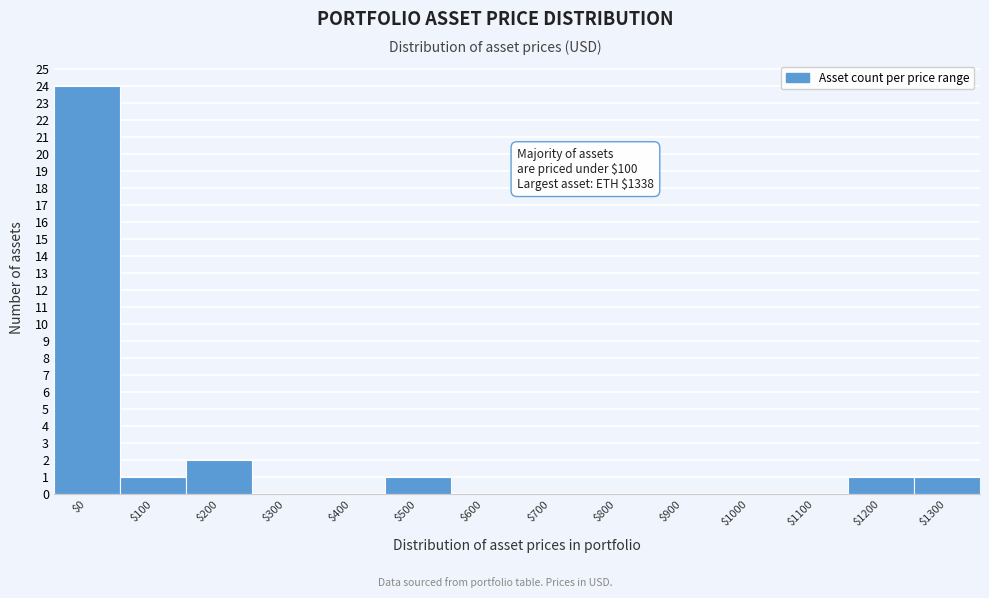

Is it true that the value at $1200 is 0?

False